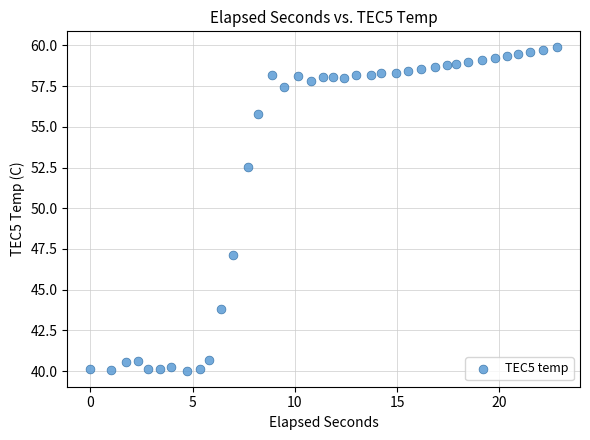

What is the range of X values (max minus min)?

22.8